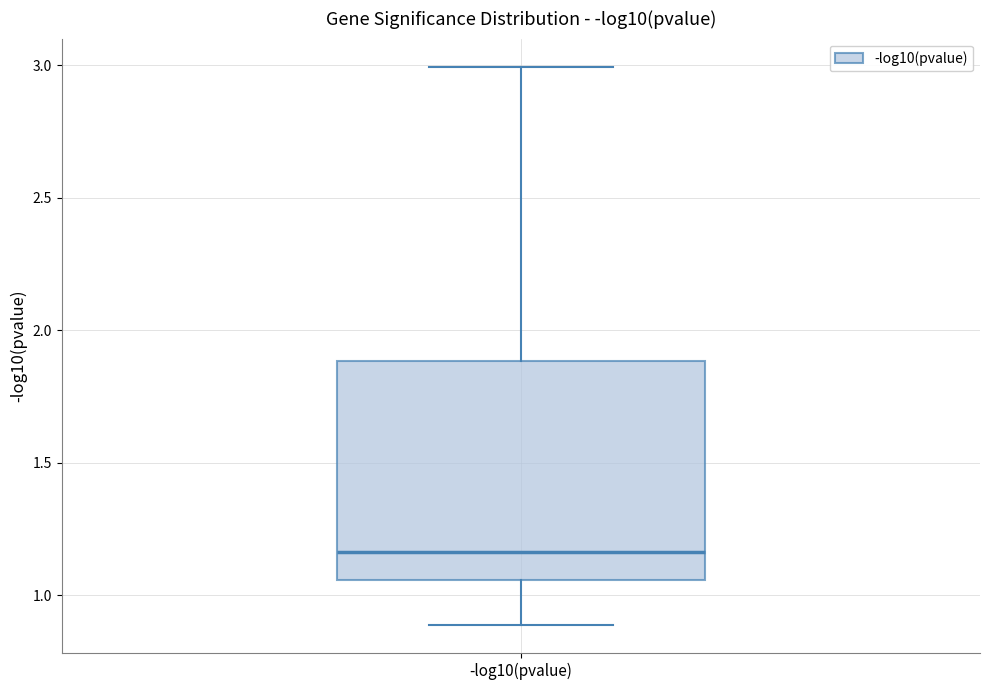

Transcribe this box plot: give where the median line is, the range the box spans, and where the two whiskers end, as read against the y-axis. The values are not printed on the chart, so give them approximately, as read against the axis.

median 1.15, box 1.05 to 1.90, whiskers 0.90 to 3.00